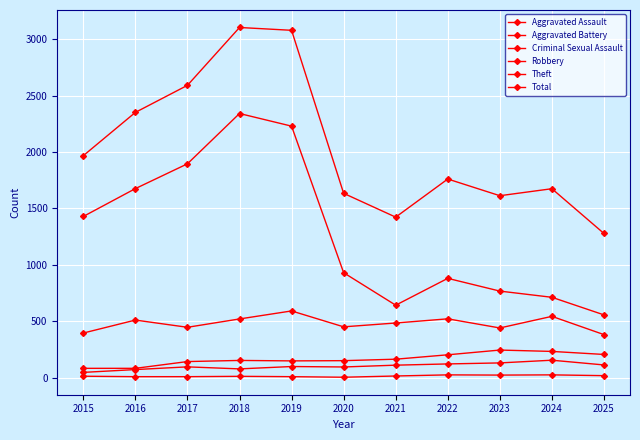

How many distinct data groups are displayed?

6